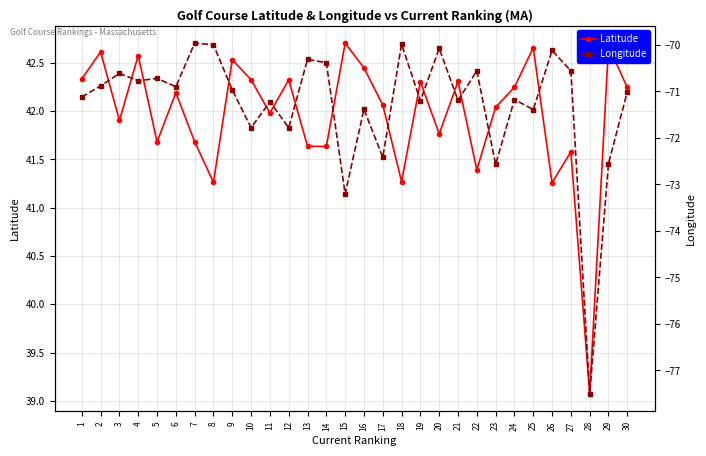

Between 12 and 20, which series saw the biggest shift?

Longitude